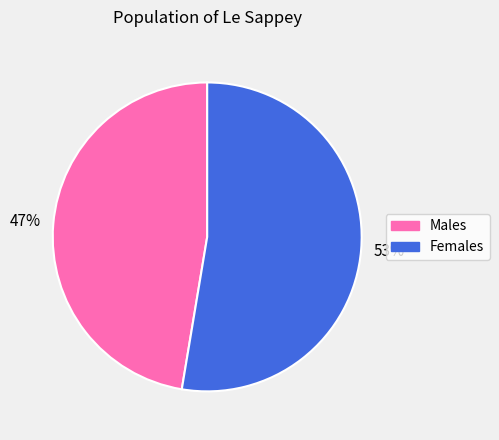

To the nearest percent, what is the average slice percentage?

50%